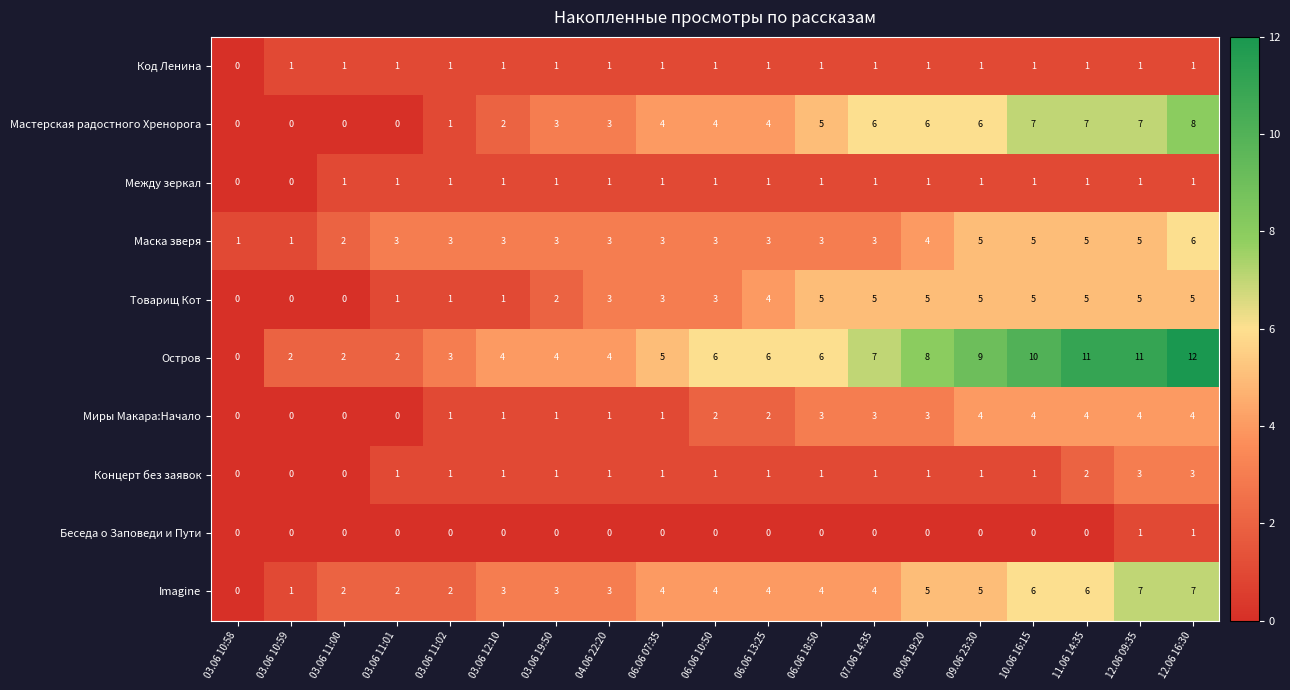

What is the maximum value shown in the chart?

12